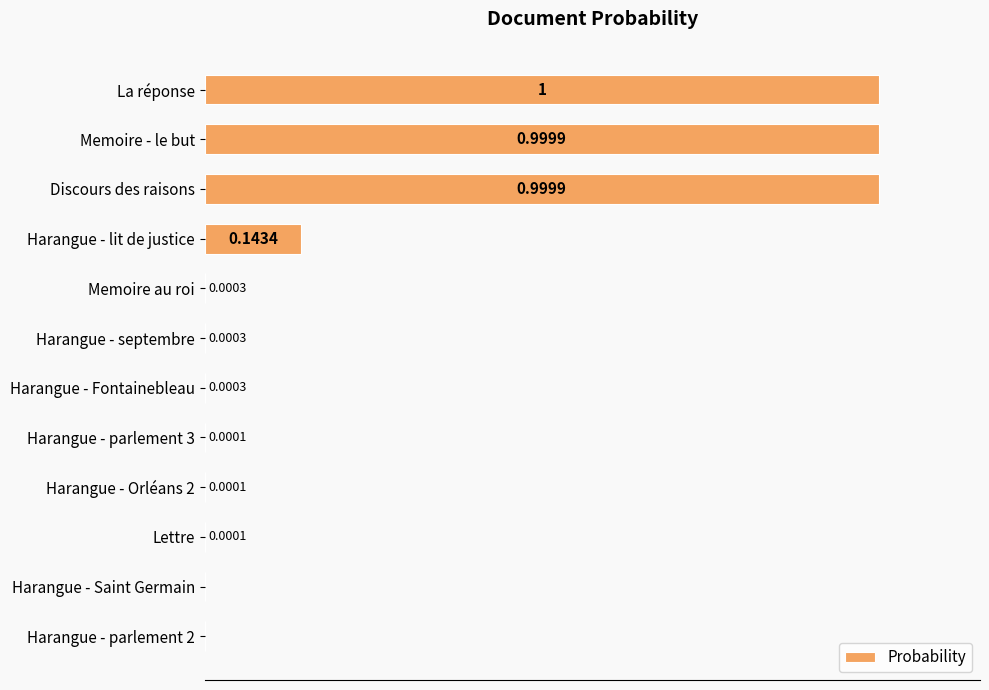

Are the bars horizontal?

Yes